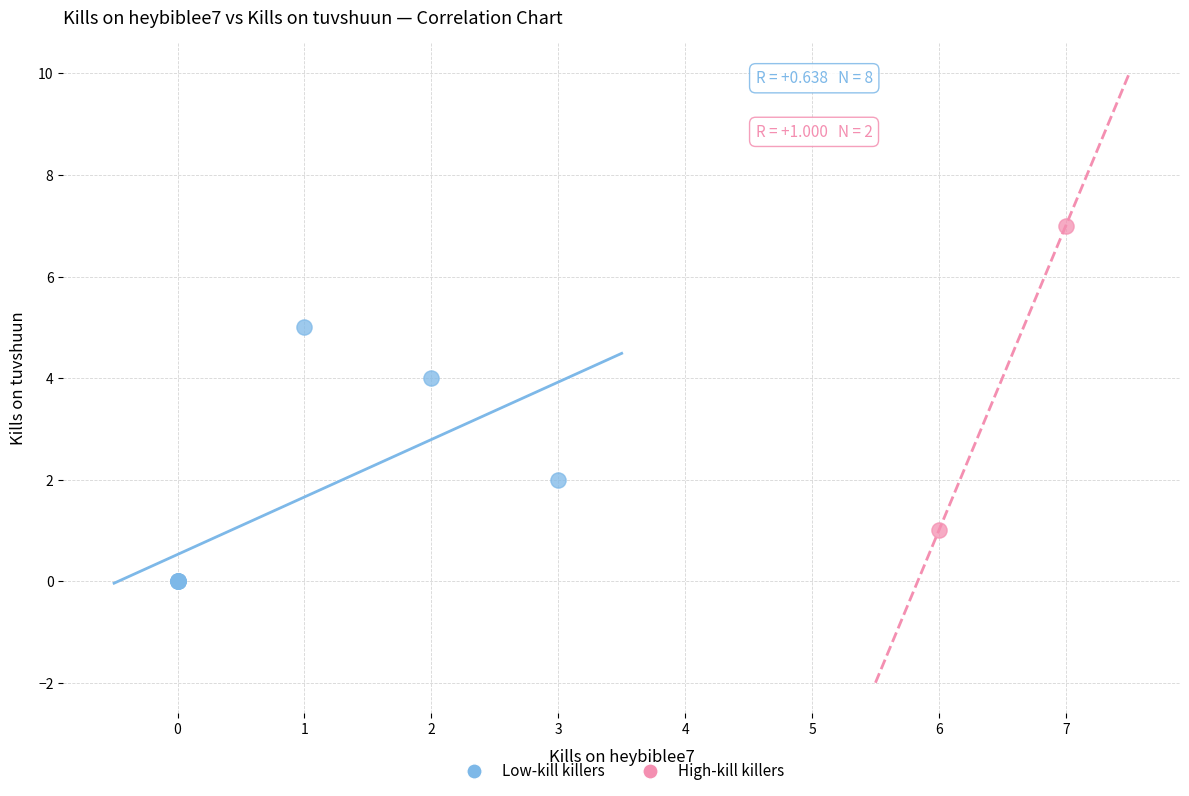

Which series contains the highest Y value?

High-kill killers